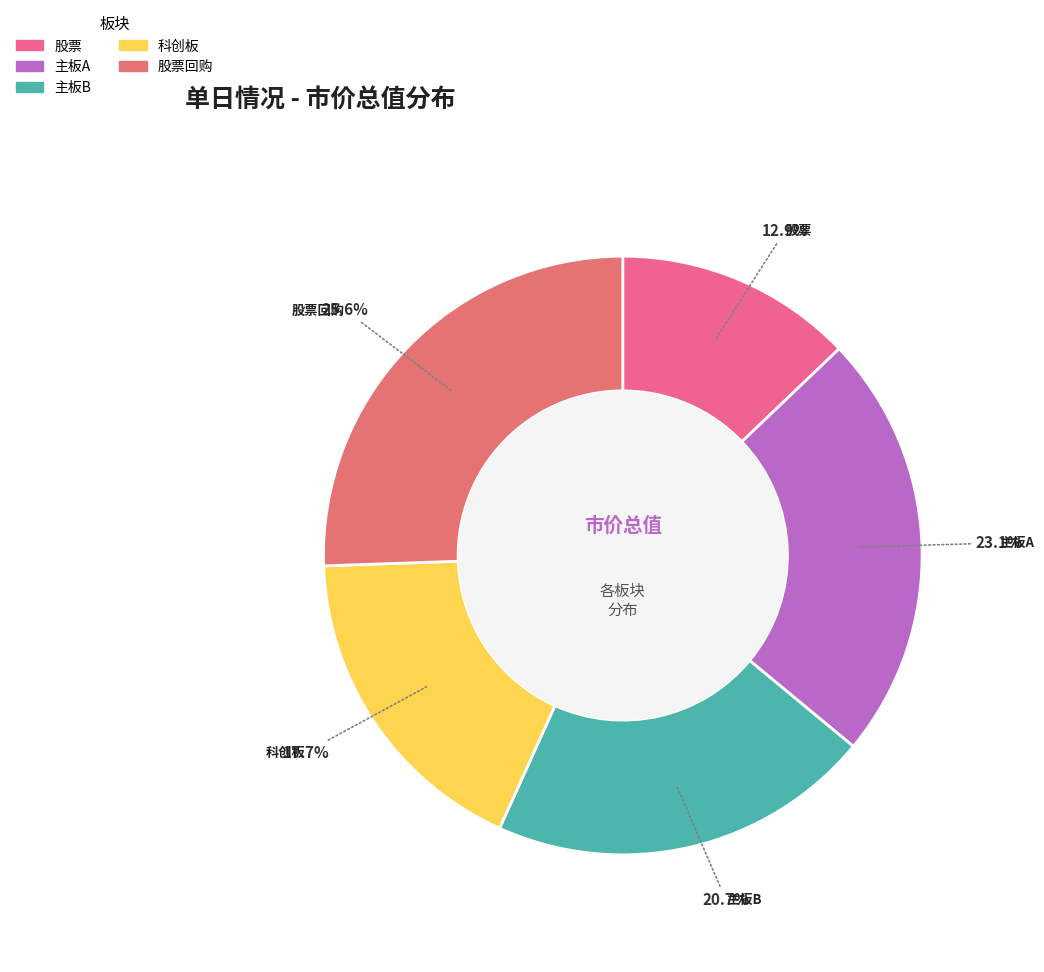

What is the largest slice in the pie chart?

股票回购